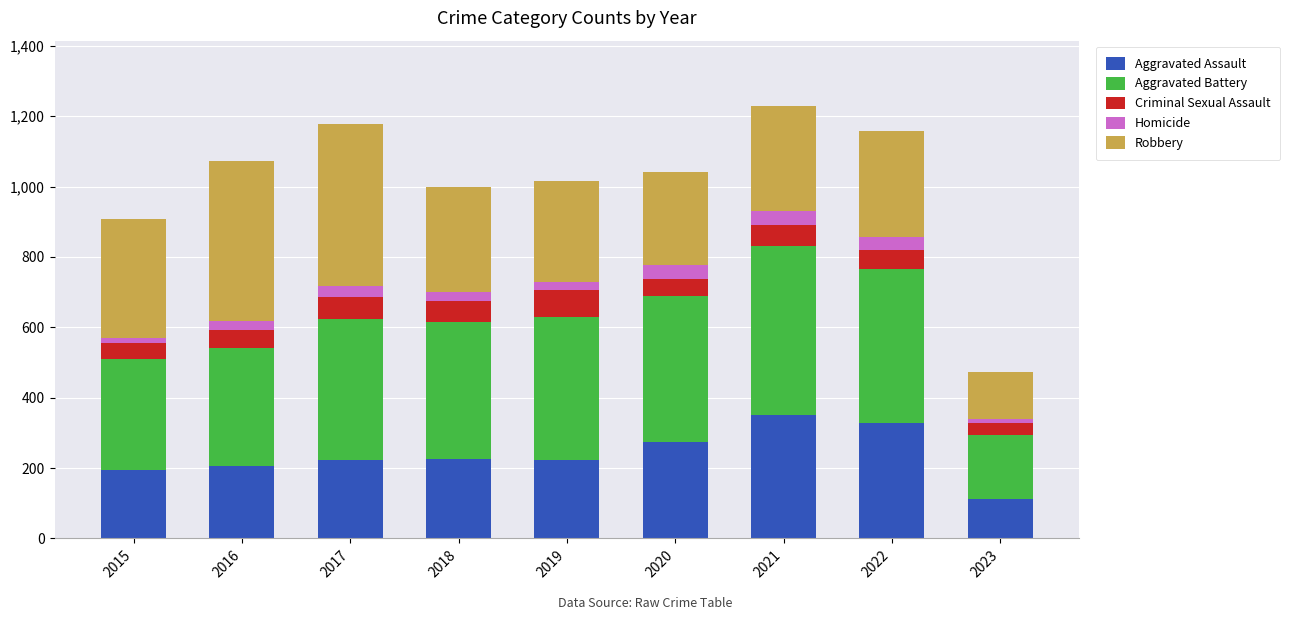

What are all the series names shown in the legend?

Aggravated Assault, Aggravated Battery, Criminal Sexual Assault, Homicide, Robbery